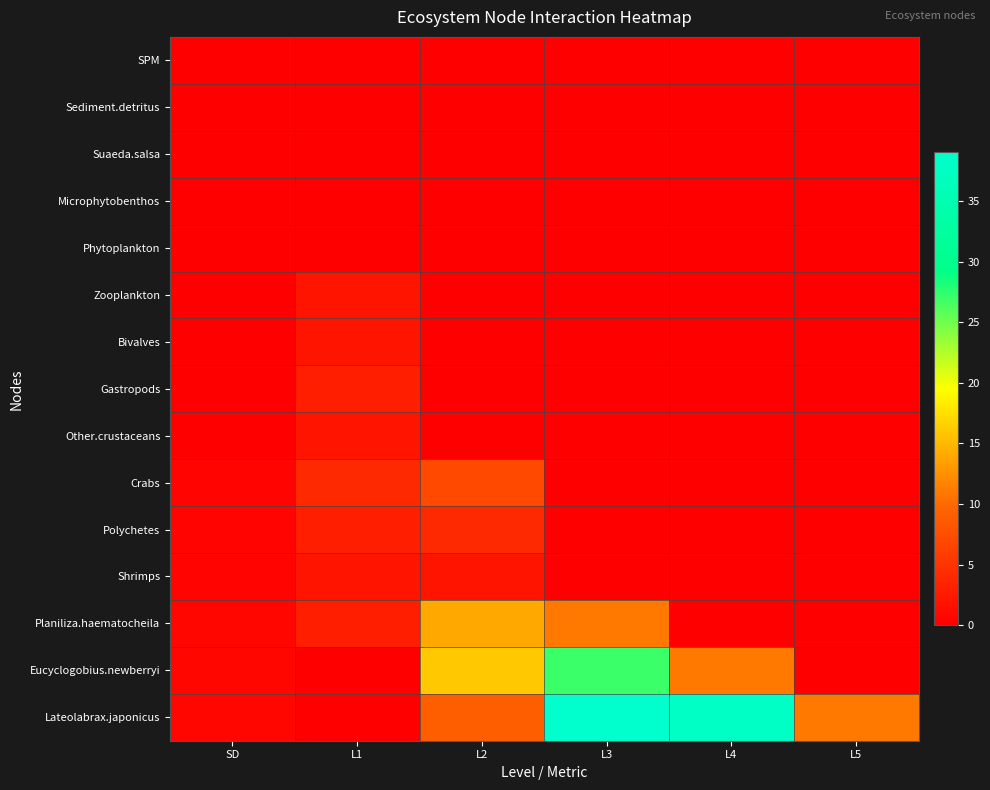

What is the maximum value shown in the chart?

39.0